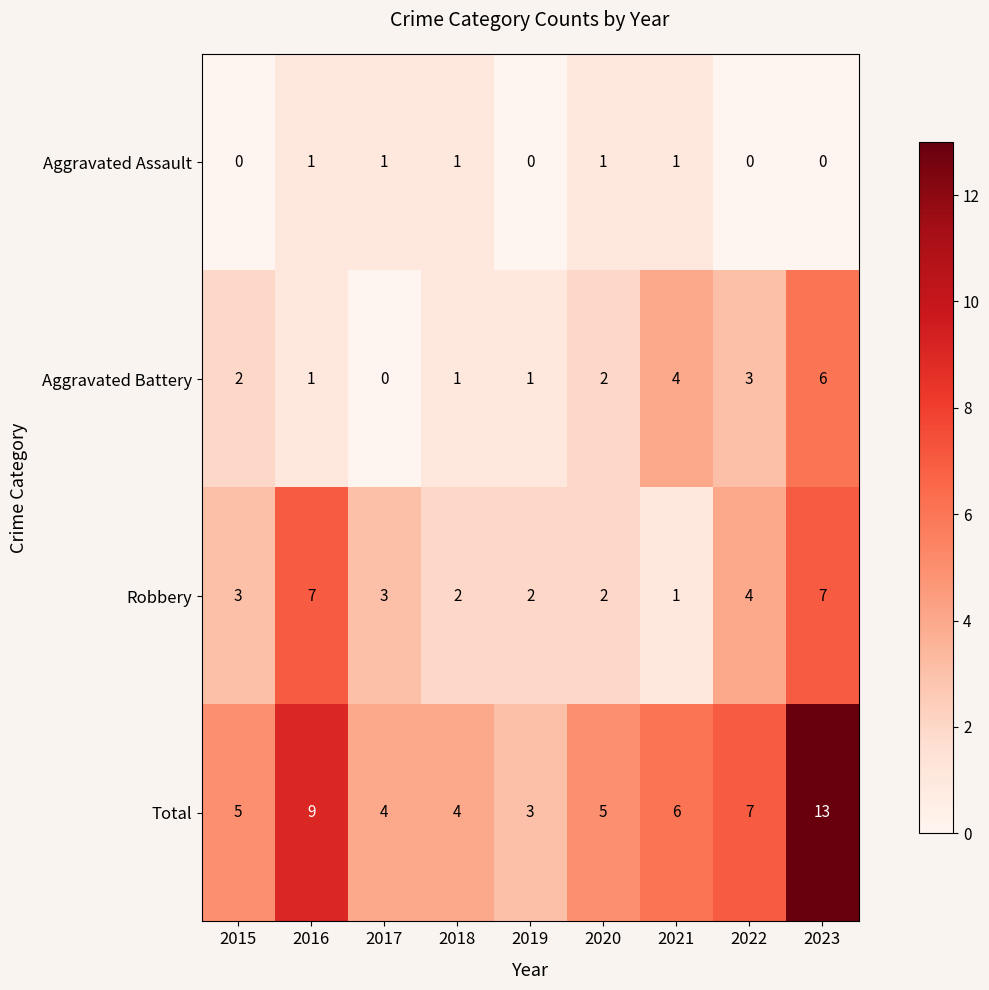

How many categories are shown in the chart?

9